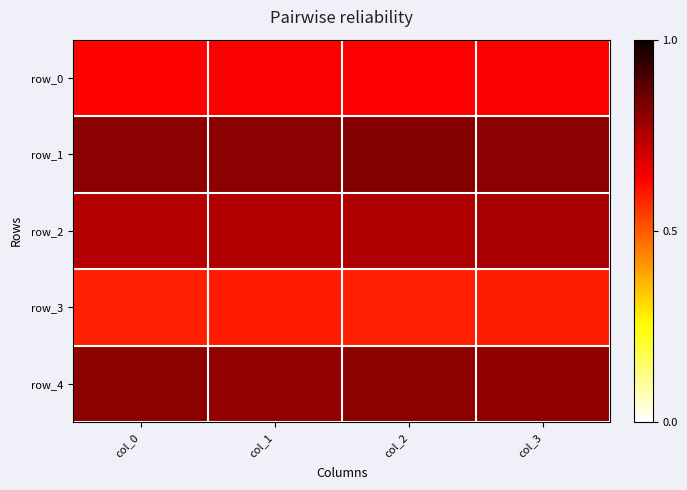

Is it true that row_3 equals 1.0 at col_1?

False